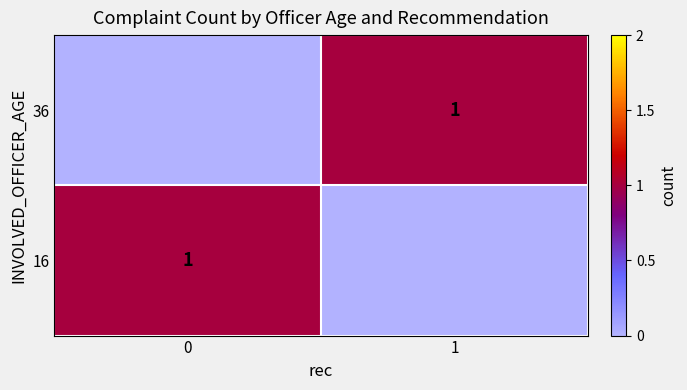

Is it true that 36 equals 0 at 1?

False